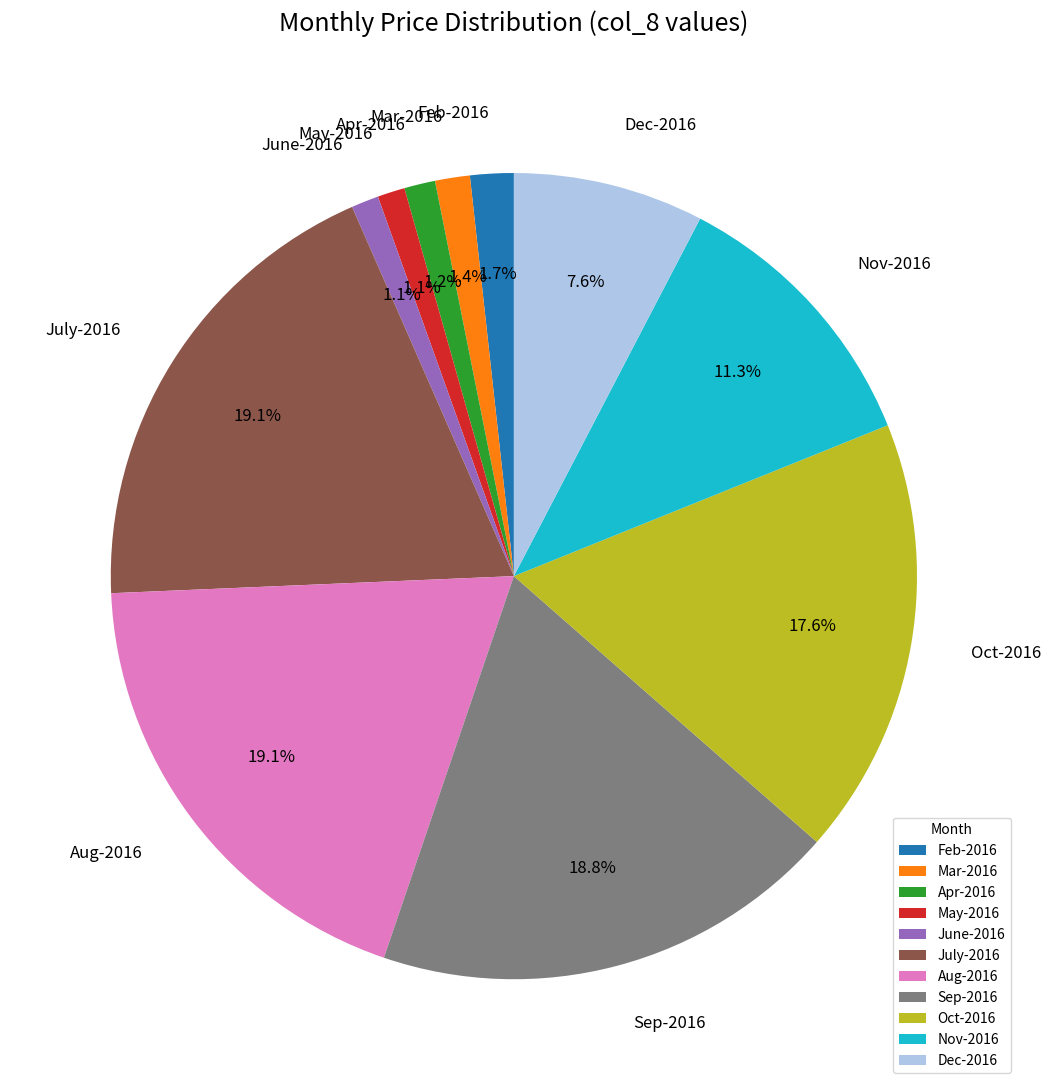

The Sep-2016 slice represents 32% of the pie. True or false?

False